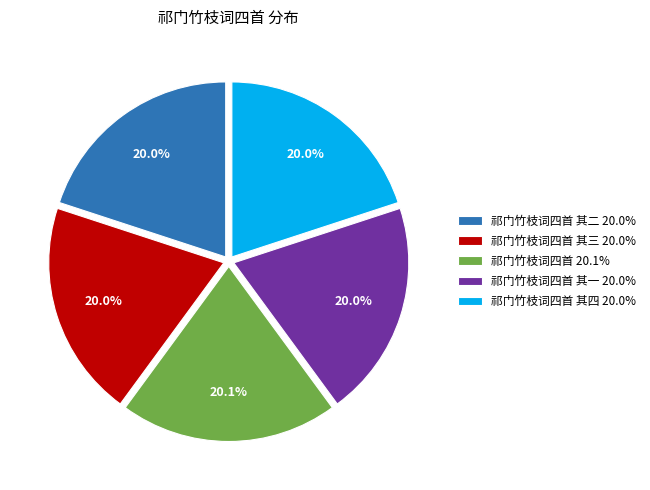

Is there a majority slice in this chart?

No